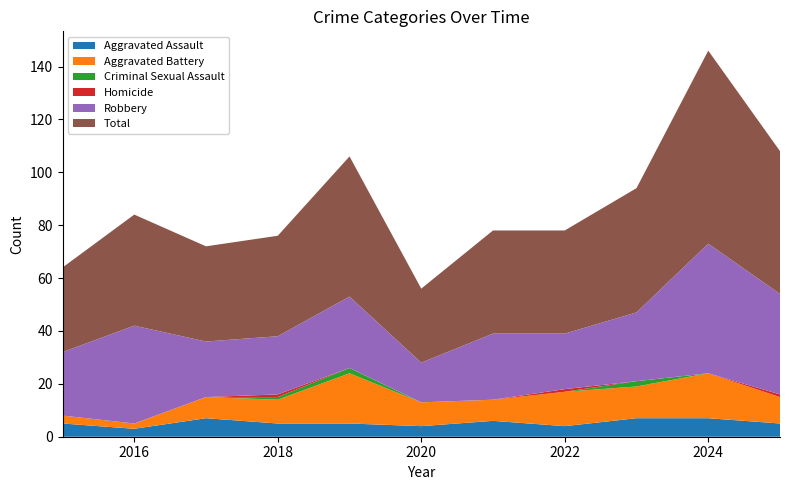

Reading left to right, list all the values displayed in this chart.

Aggravated Assault: 5	3	7	5	5	4	6	4	7	7	5
Aggravated Battery: 3	2	8	9	19	9	8	13	12	17	10
Criminal Sexual Assault: 0	0	0	1	2	0	0	0	2	0	0
Homicide: 0	0	0	1	0	0	0	1	0	0	1
Robbery: 24	37	21	22	27	15	25	21	26	49	38
Total: 32	42	36	38	53	28	39	39	47	73	54